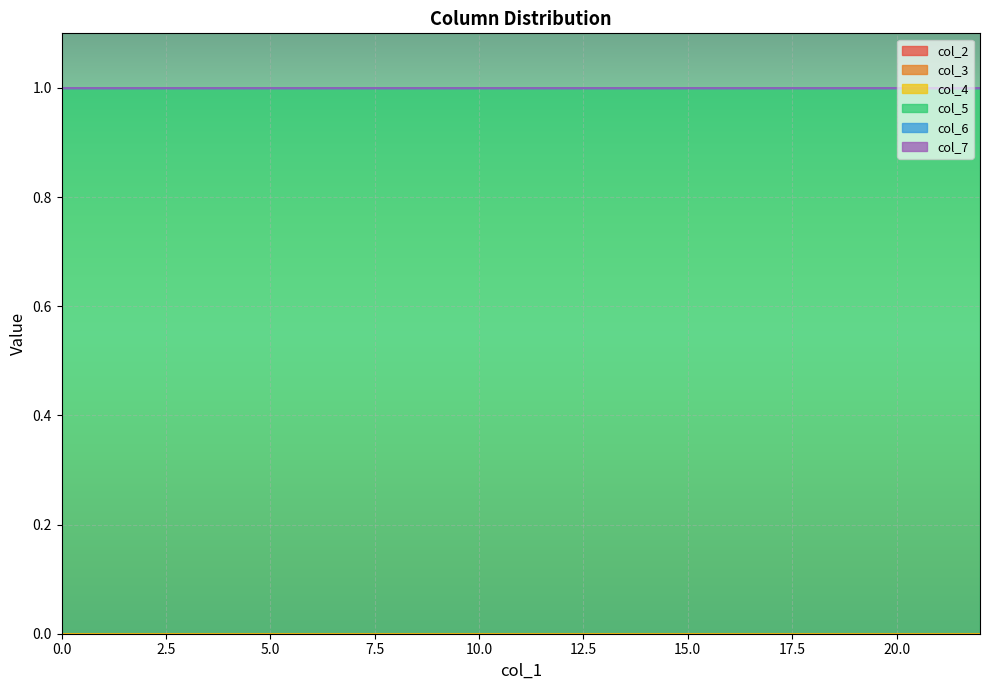

Is the value of col_5 at 0 greater than the value of col_7 at 0?

Yes